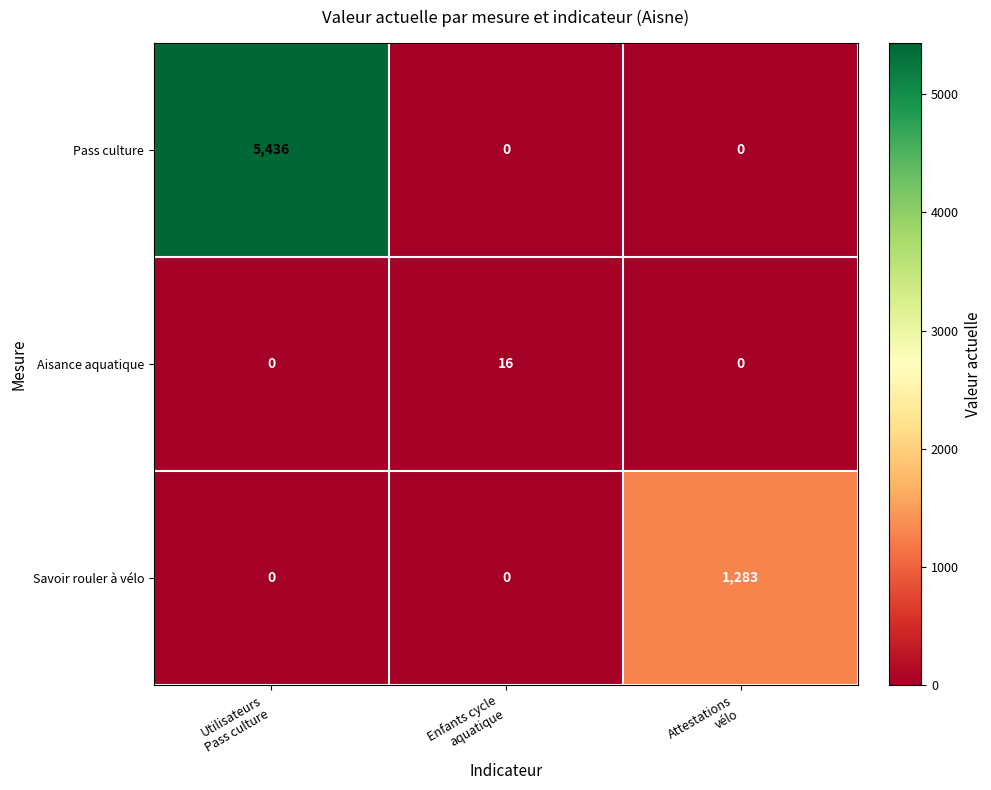

Which series changed the most between Enfants cycle
aquatique and Attestations
vélo?

Savoir rouler à vélo